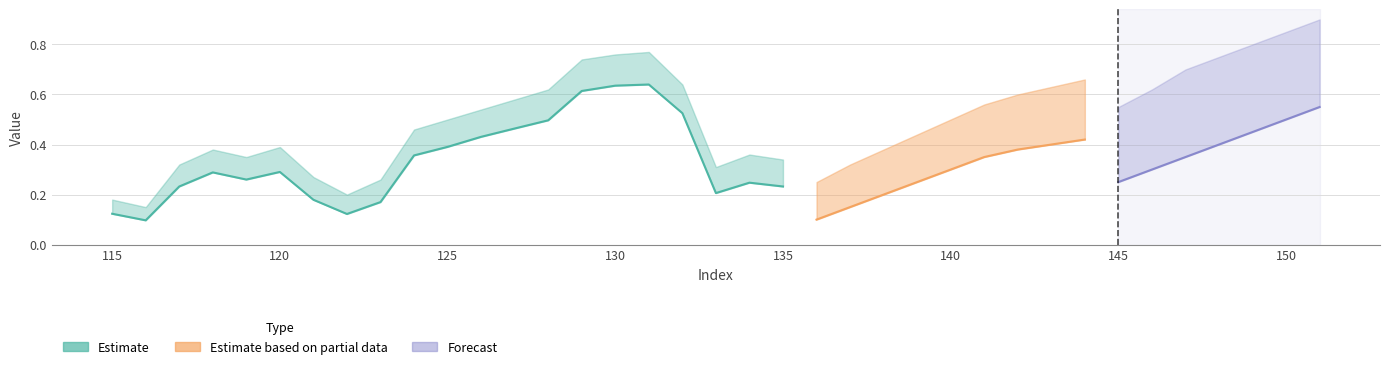

What is the difference between the maximum and second lowest values in the Forecast series?

0.6